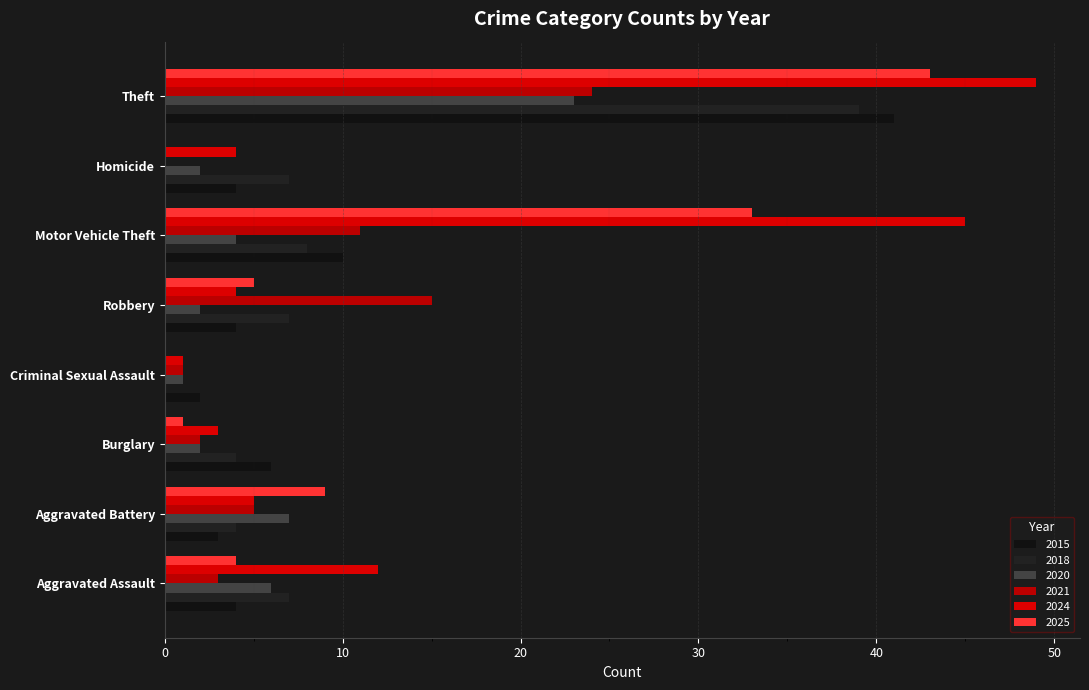

At which category is the sum across all series the highest?

Theft